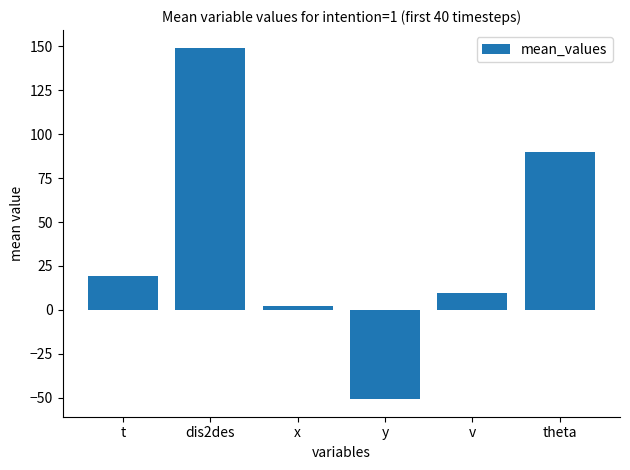

The chart shows a value of 2.5 at x. True or false?

True